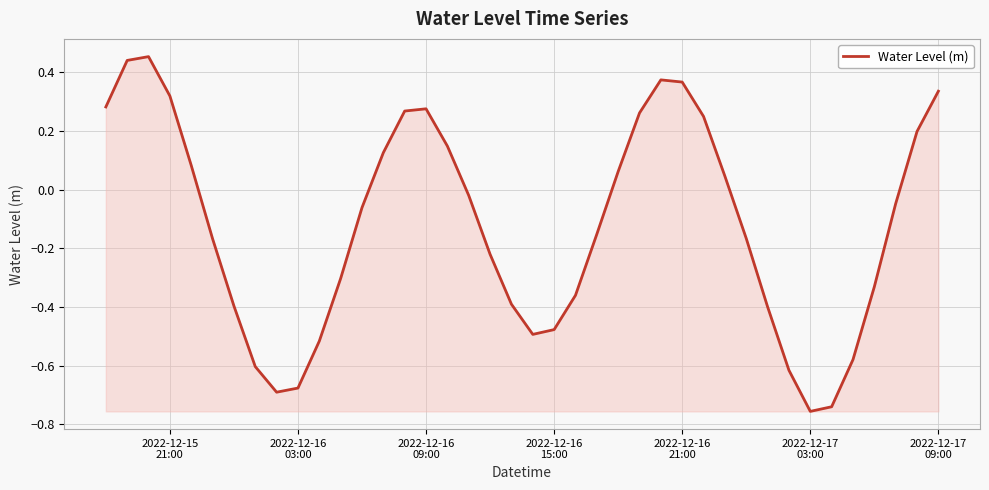

What is the difference between the maximum and minimum values?

1.2